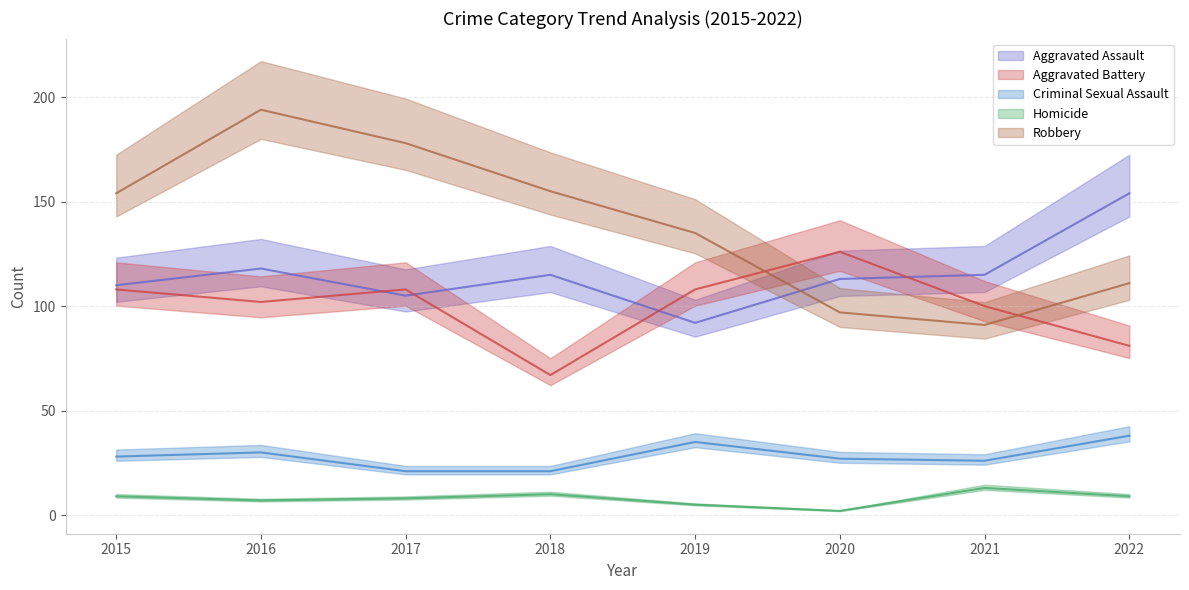

What is the sum of the Aggravated Assault values at 2021 and 2018?

230